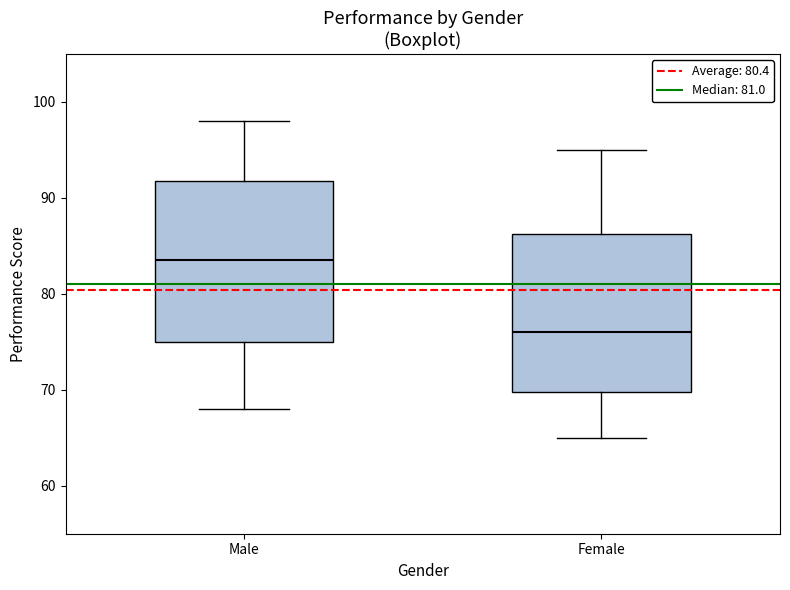

Reading left to right, read every box against the y-axis: the position of its median line, the range the box covers, and the ends of its whiskers. The values are not printed on the chart, so give them approximately, as read against the axis.

Male: median 84, box 75 to 92, whiskers 68 to 98
Female: median 76, box 70 to 86, whiskers 65 to 95